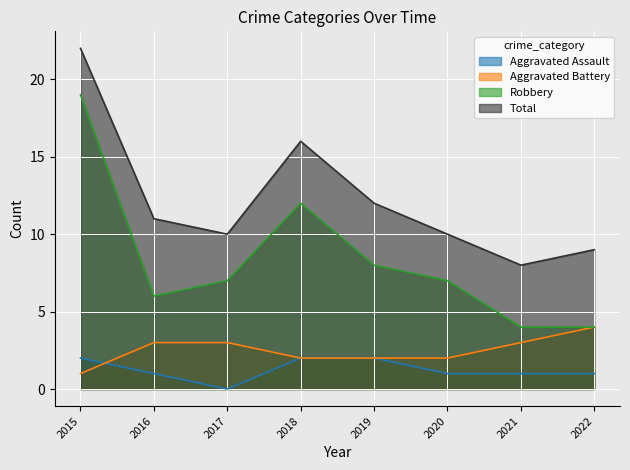

What is the value of the Total point at the 8th from the left?

9